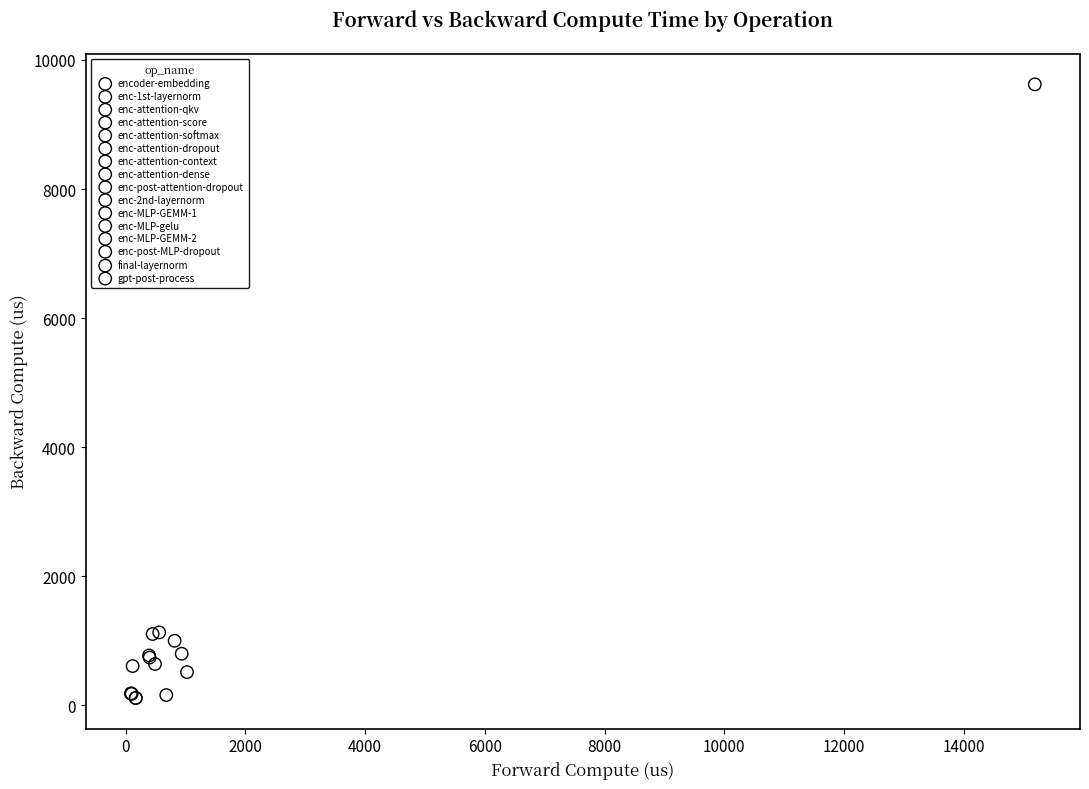

What are all the series names shown in the legend?

encoder-embedding, enc-1st-layernorm, enc-attention-qkv, enc-attention-score, enc-attention-softmax, enc-attention-dropout, enc-attention-context, enc-attention-dense, enc-post-attention-dropout, enc-2nd-layernorm, enc-MLP-GEMM-1, enc-MLP-gelu, enc-MLP-GEMM-2, enc-post-MLP-dropout, final-layernorm, gpt-post-process